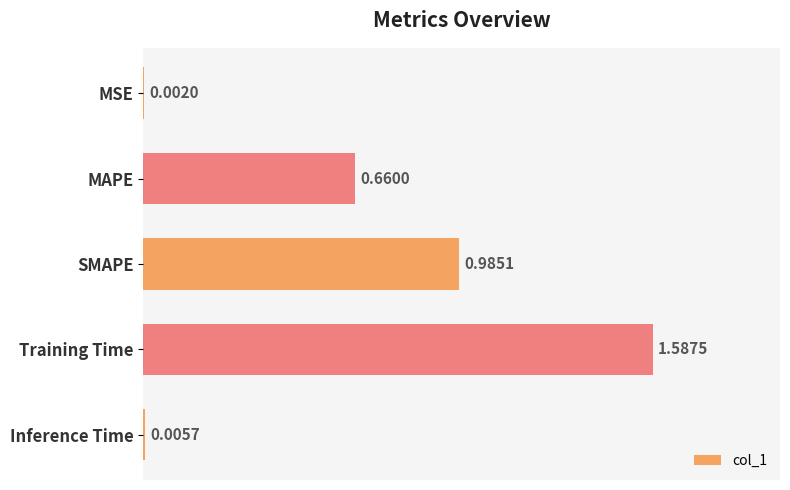

What is the sum of all values?

3.2